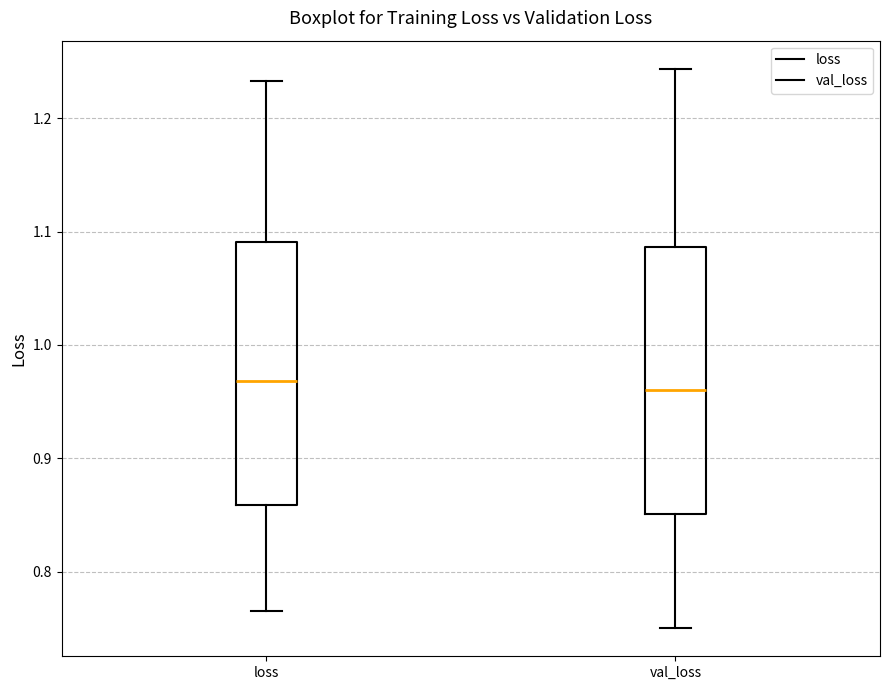

Reading left to right, read every box against the y-axis: the position of its median line, the range the box covers, and the ends of its whiskers. The values are not printed on the chart, so give them approximately, as read against the axis.

loss: median 0.97, box 0.86 to 1.09, whiskers 0.77 to 1.23
val_loss: median 0.96, box 0.85 to 1.09, whiskers 0.75 to 1.24